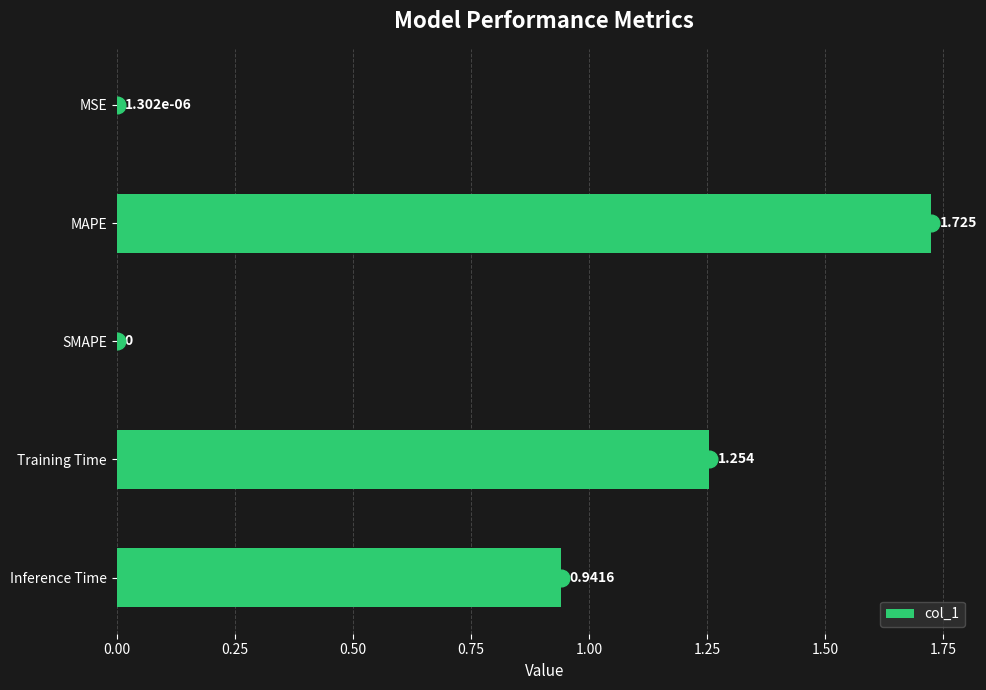

Which label corresponds to the largest value in the chart?

MAPE